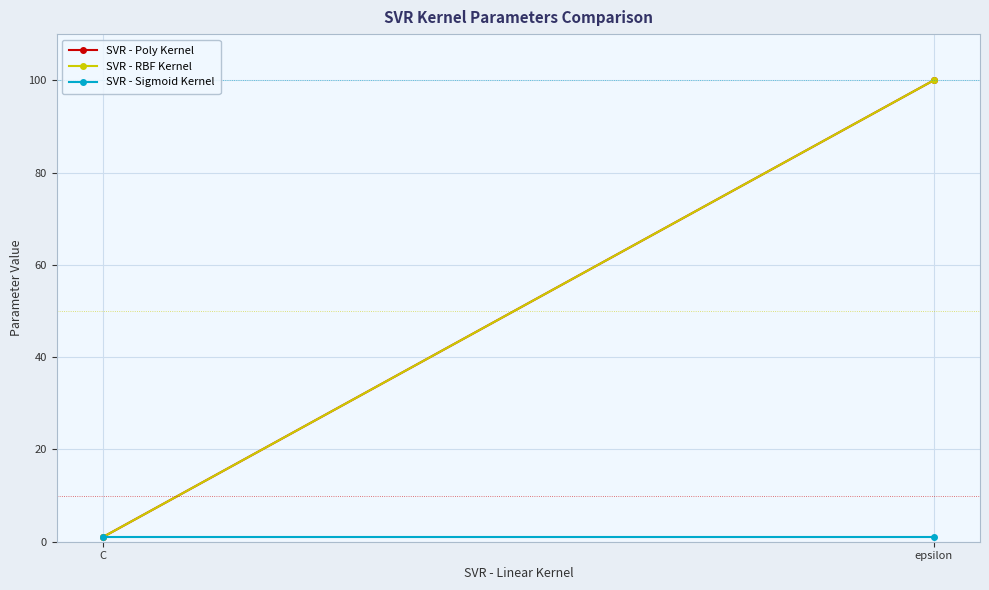

At which label is SVR - Poly Kernel closest to 50?

C